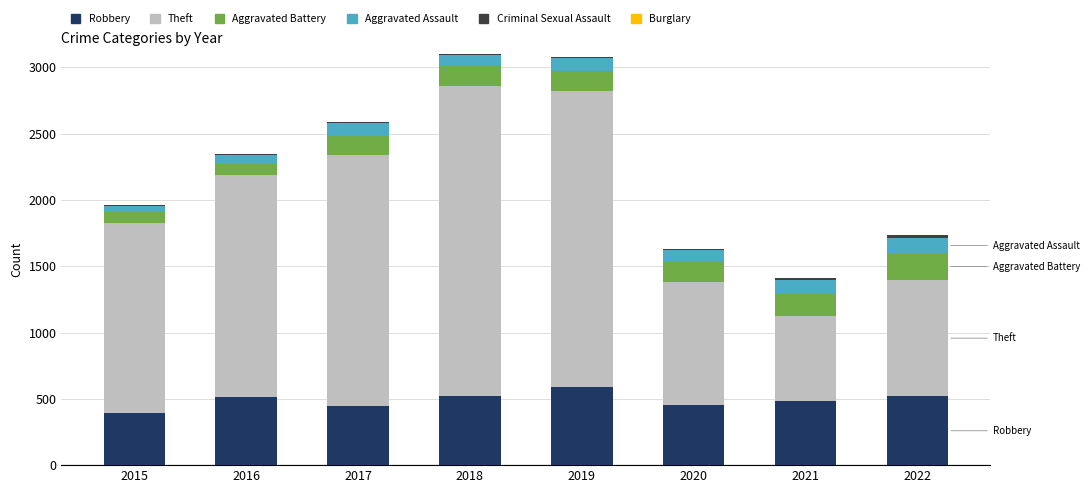

What is the maximum value for Robbery?

591